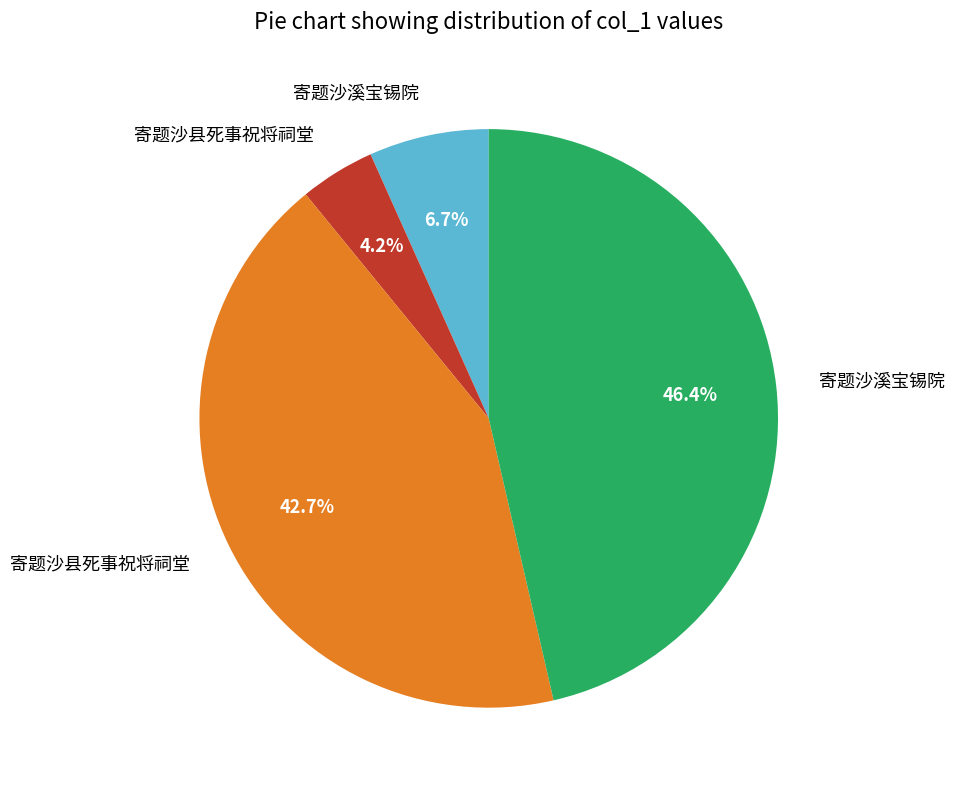

Does any single category account for the majority?

No